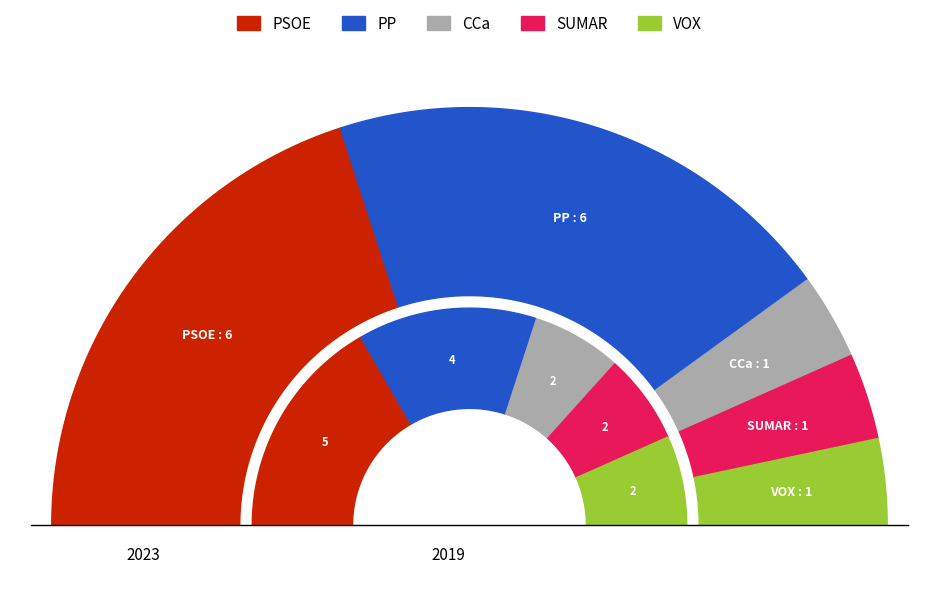

Combined, do 1 and 0 account for over 50%?

Yes